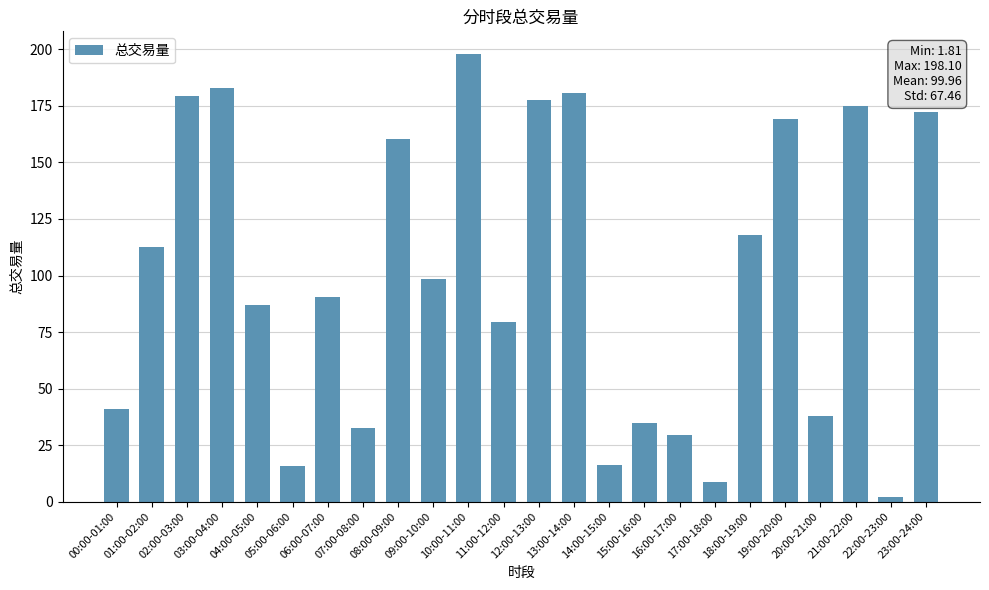

What is the label of the 9th bar from the left?

08:00-09:00